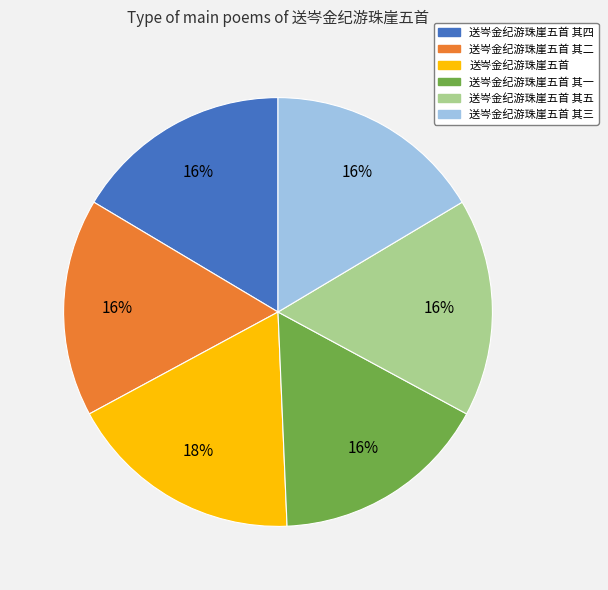

Is there any slice that represents more than half of the pie?

No